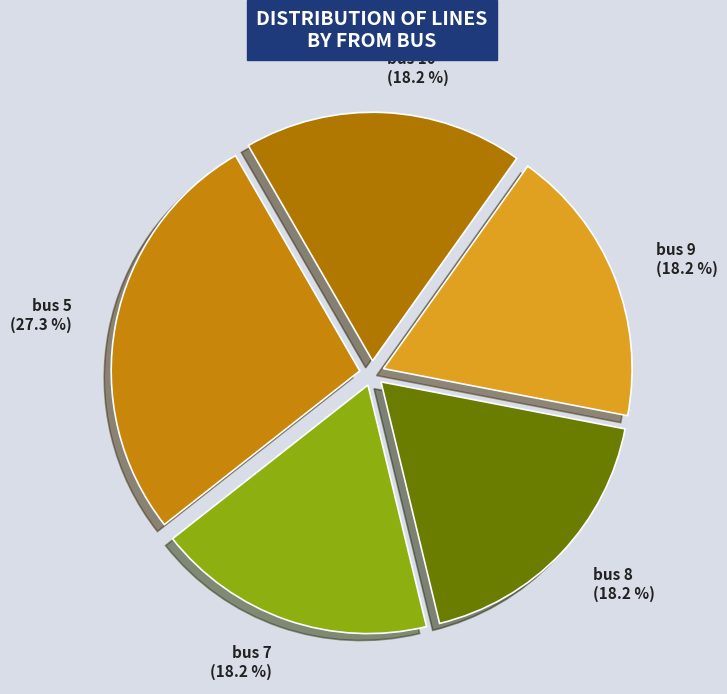

Count the number of slices in the pie.

5